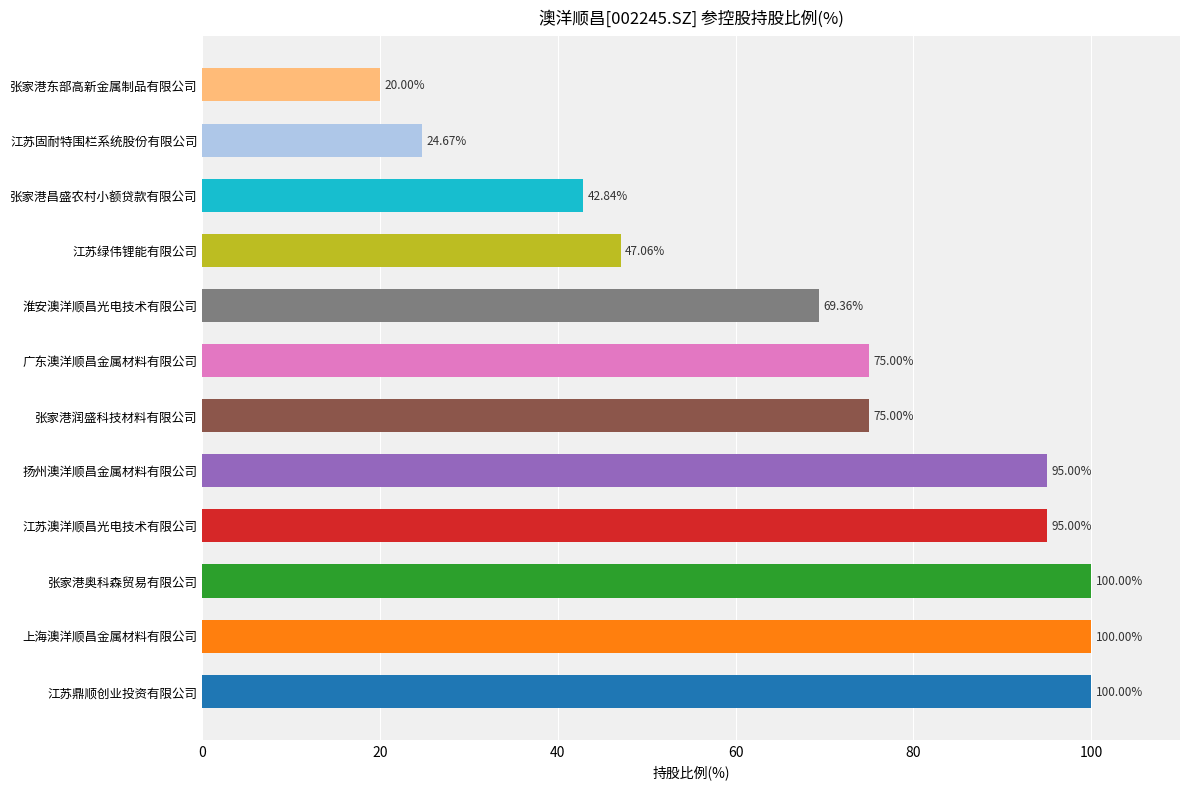

What is the change in value from 江苏鼎顺创业投资有限公司 to 江苏澳洋顺昌光电技术有限公司?

-5.0